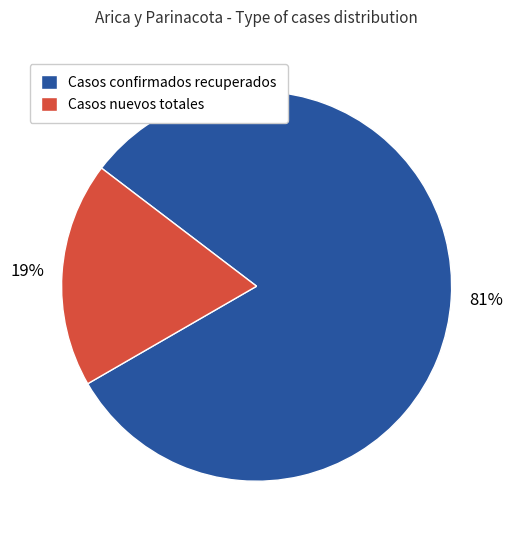

Which slice represents more than half of the pie?

Casos confirmados recuperados